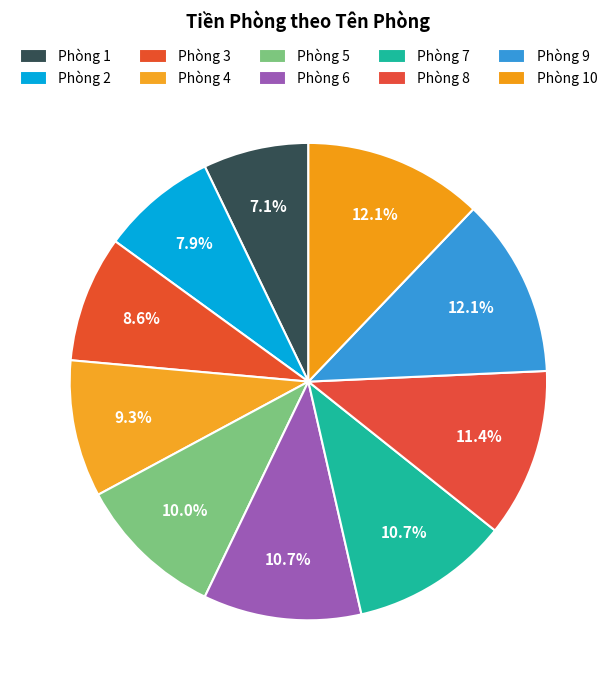

How many slices are in this pie chart?

10